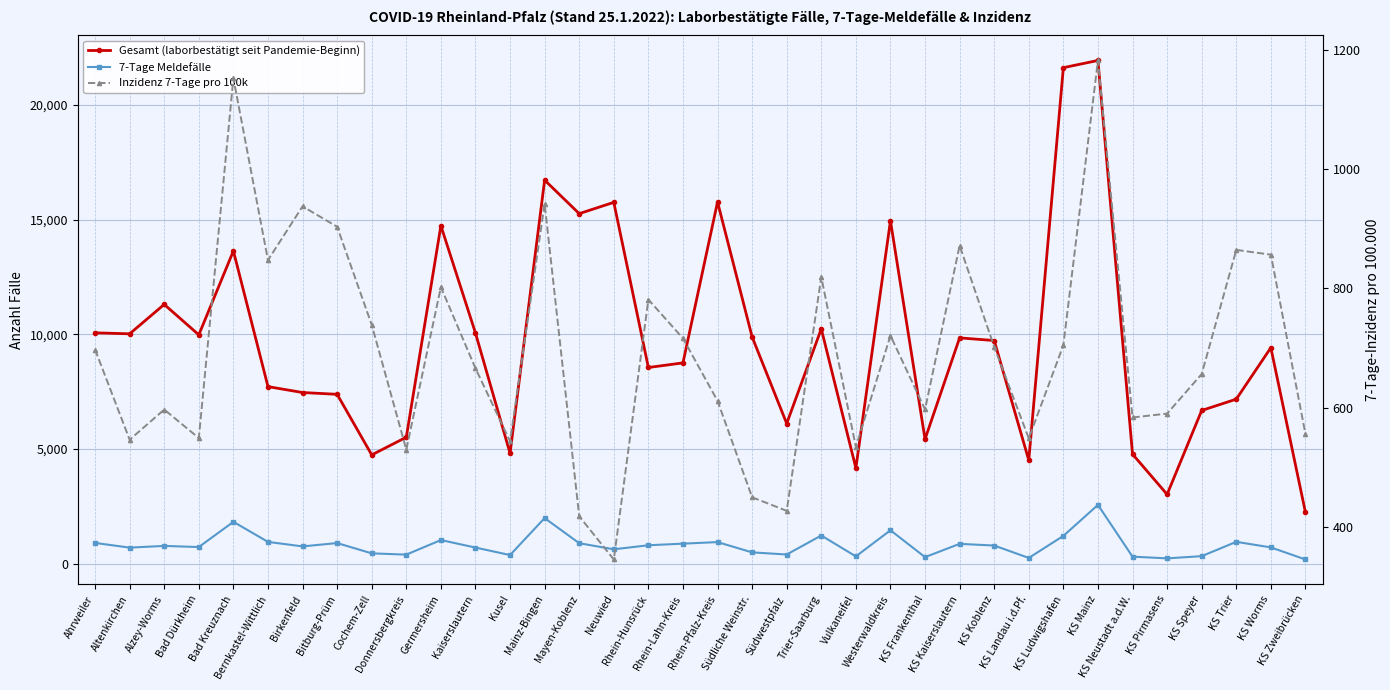

Which series has the widest spread of values?

Gesamt (laborbestätigt seit Pandemie-Beginn)